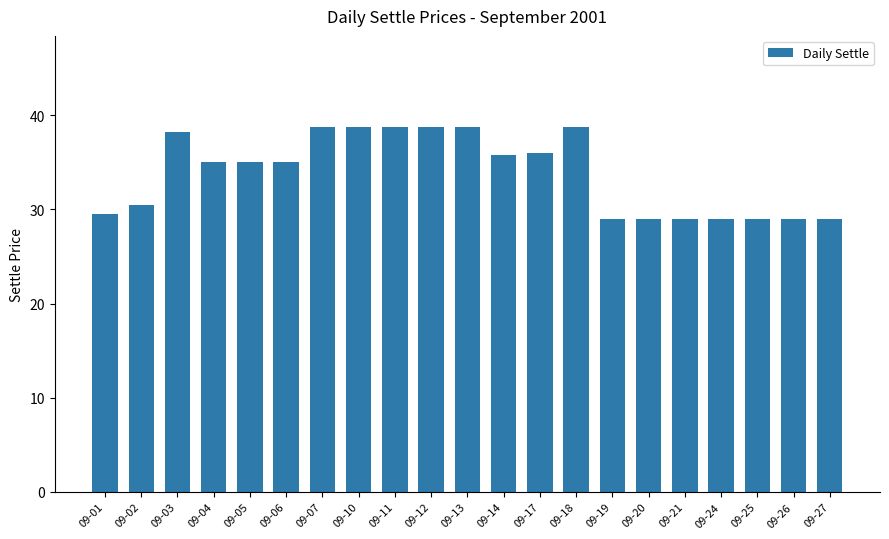

Is it true that the value at 09-21 is 29.0?

True